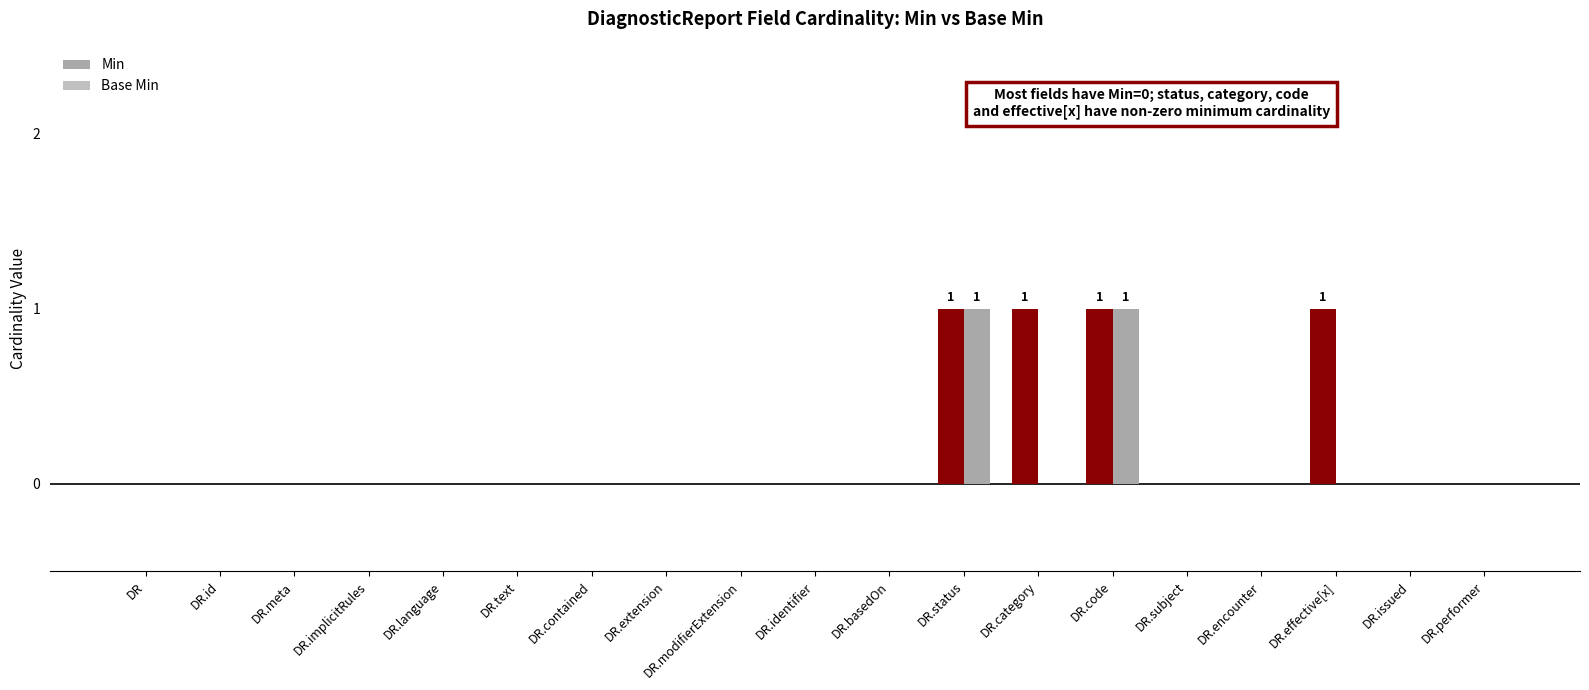

At which category is the sum across all series the highest?

DR.status